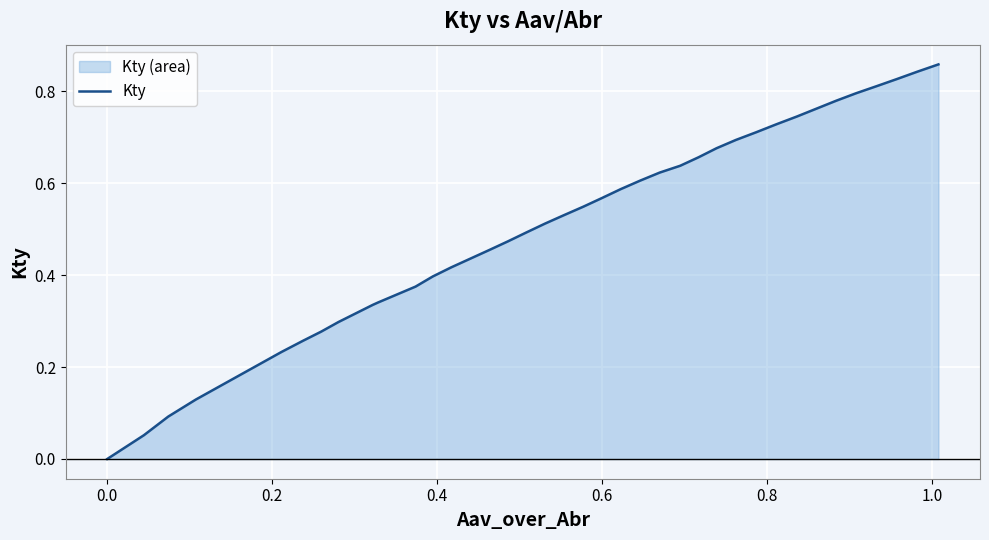

What is the average value?

0.5